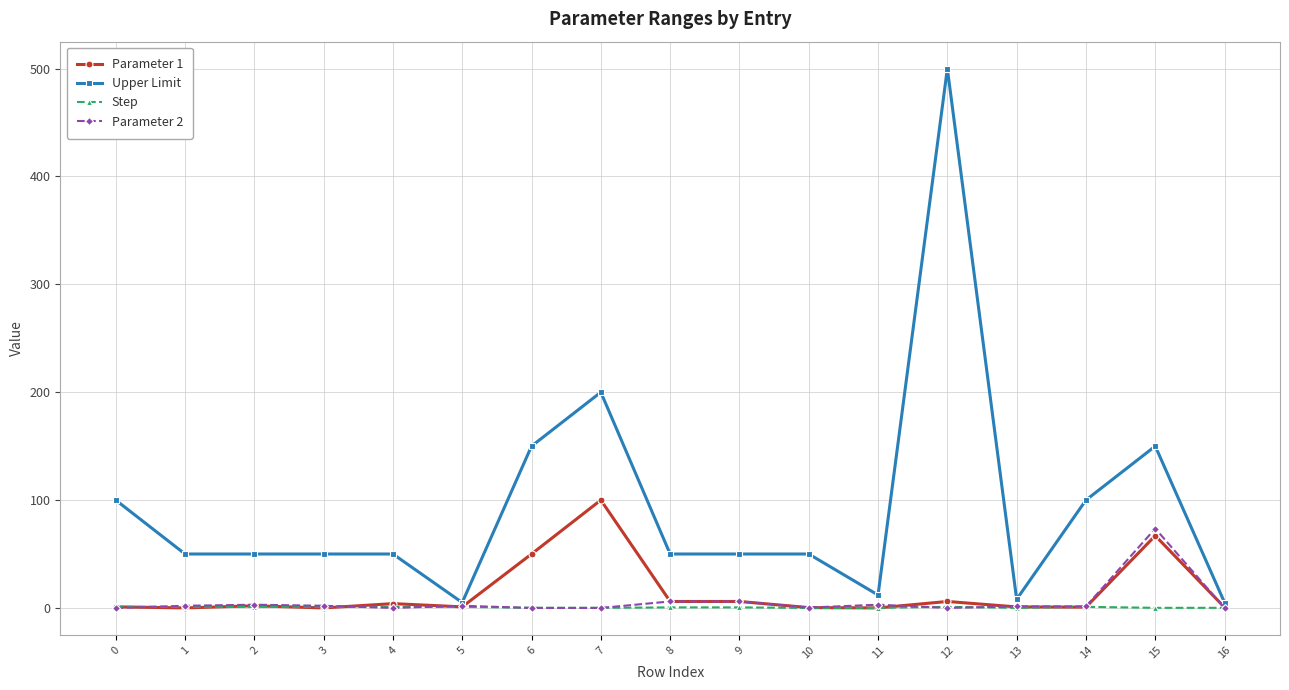

Between 2 and 14, which series saw the biggest shift?

Upper Limit